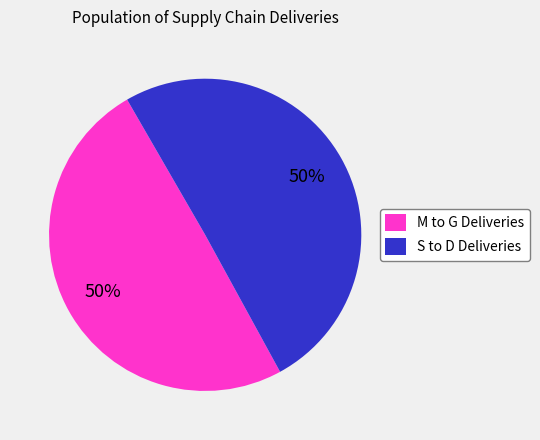

Count the number of slices in the pie.

2